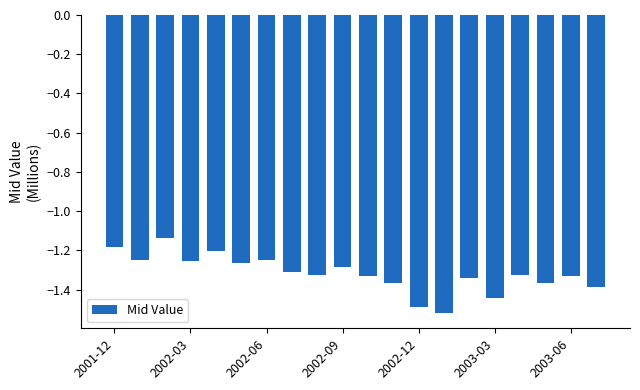

How many data points does each series have?

20